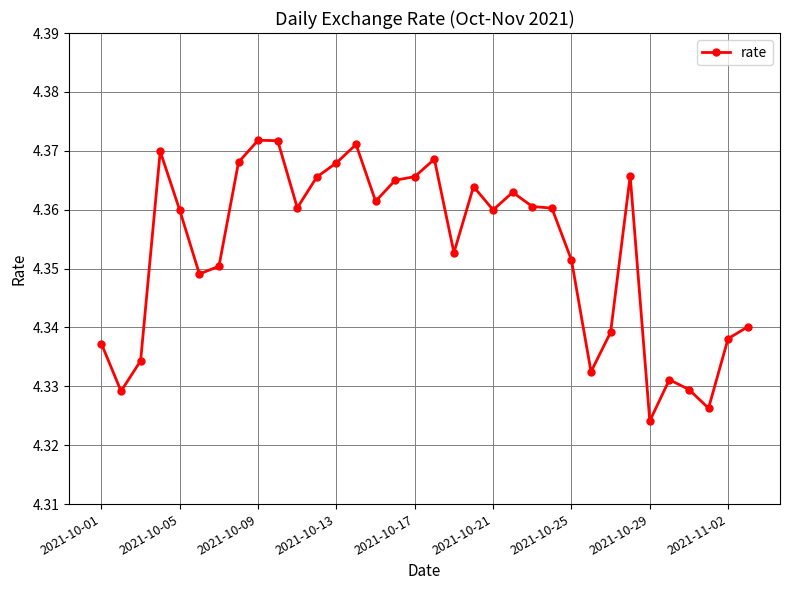

How many series are shown in this chart?

1